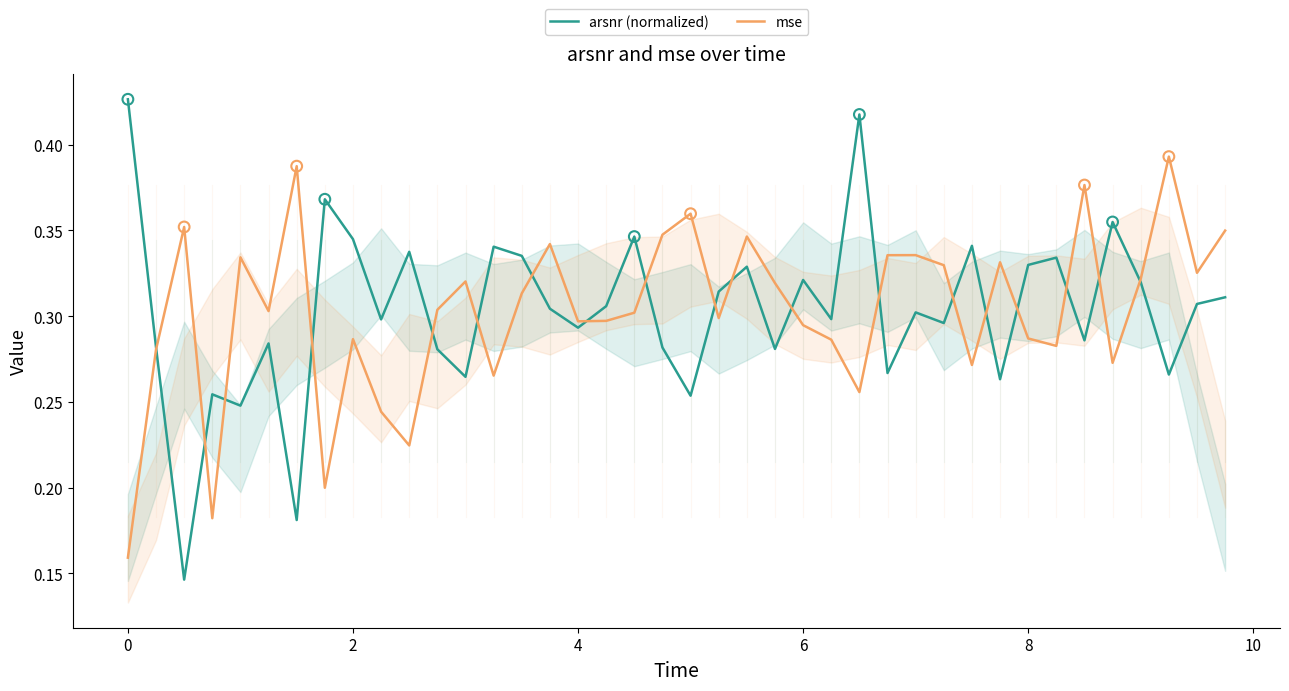

Which series has the widest spread of Y values?

arsnr (normalized)